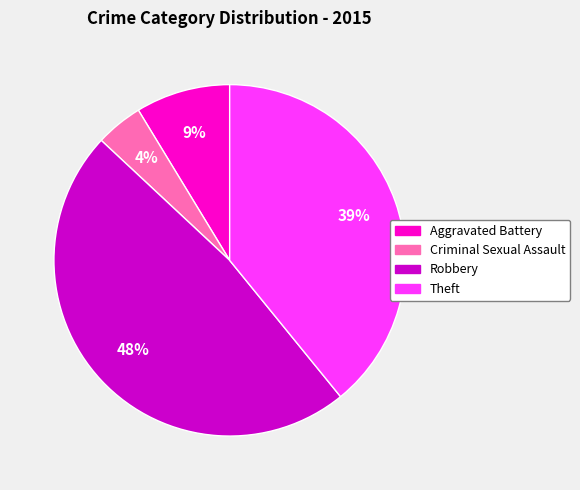

Count the number of slices in the pie.

4